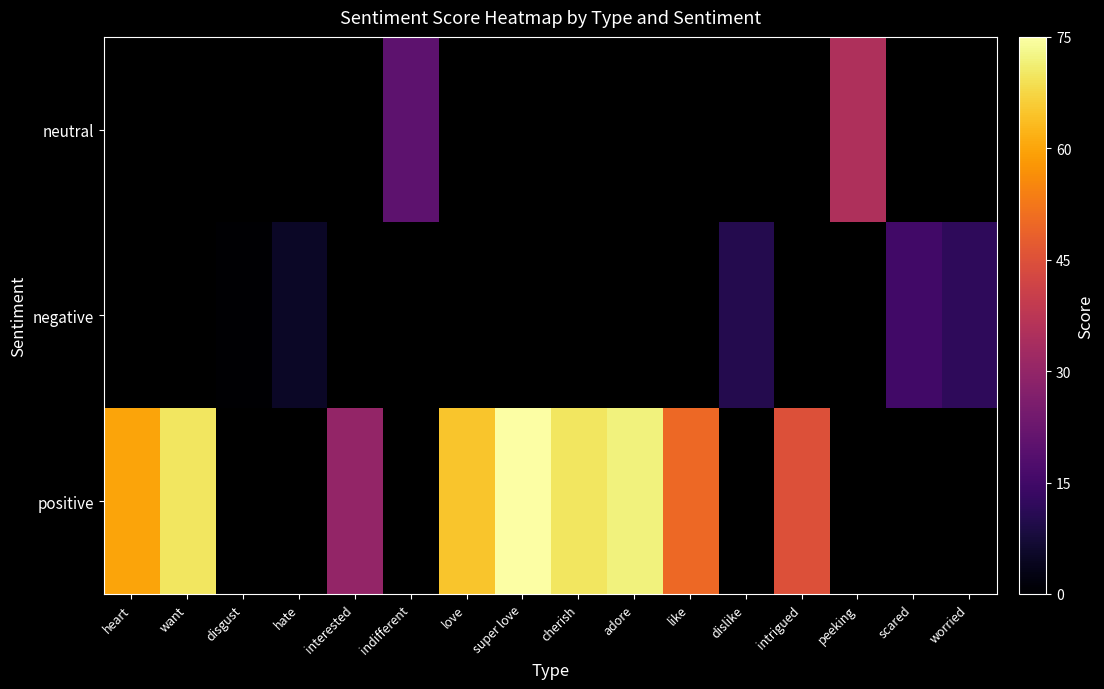

Which category has the highest value in the positive series?

super love